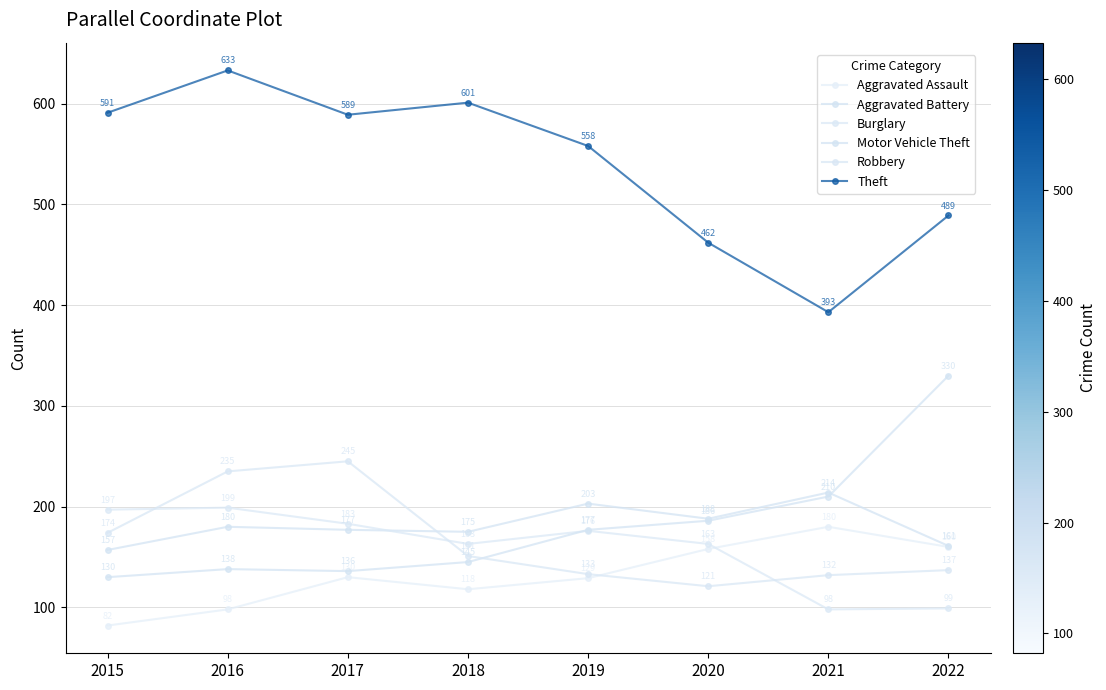

The Motor Vehicle Theft series shows 205 at 2018. True or false?

False